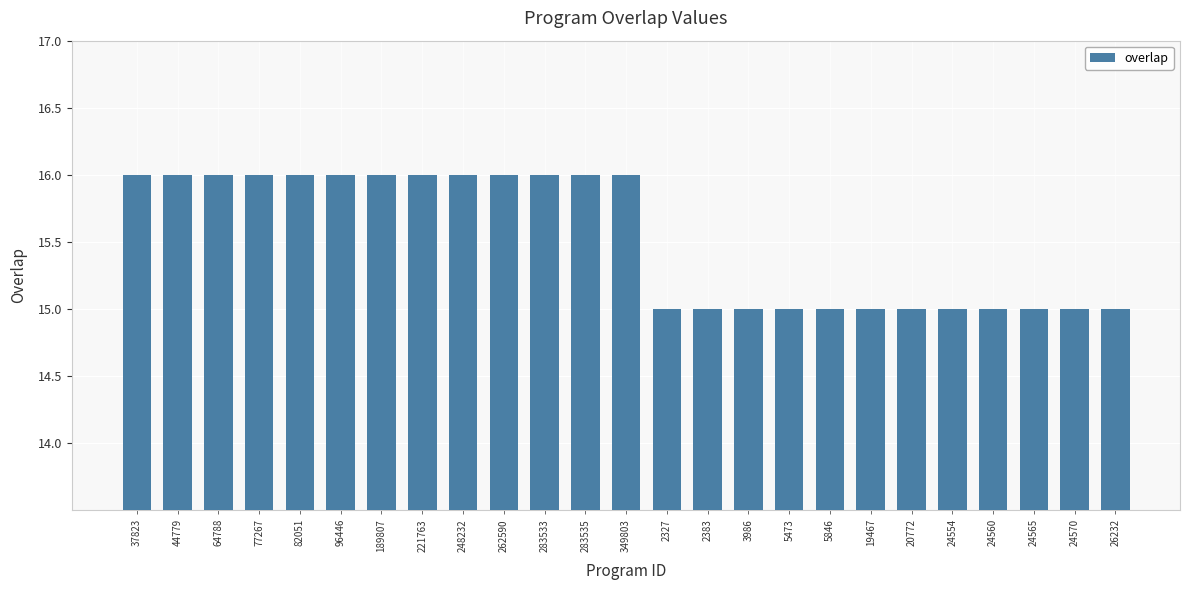

True or false: the data shows 16 at 262590.

True